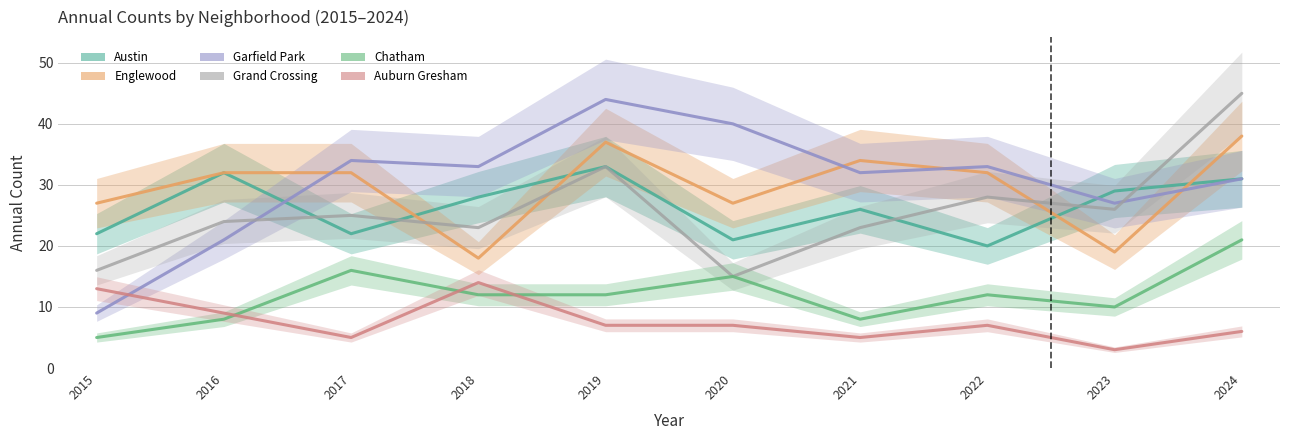

Which series changed the most between 2017 and 2021?

Chatham